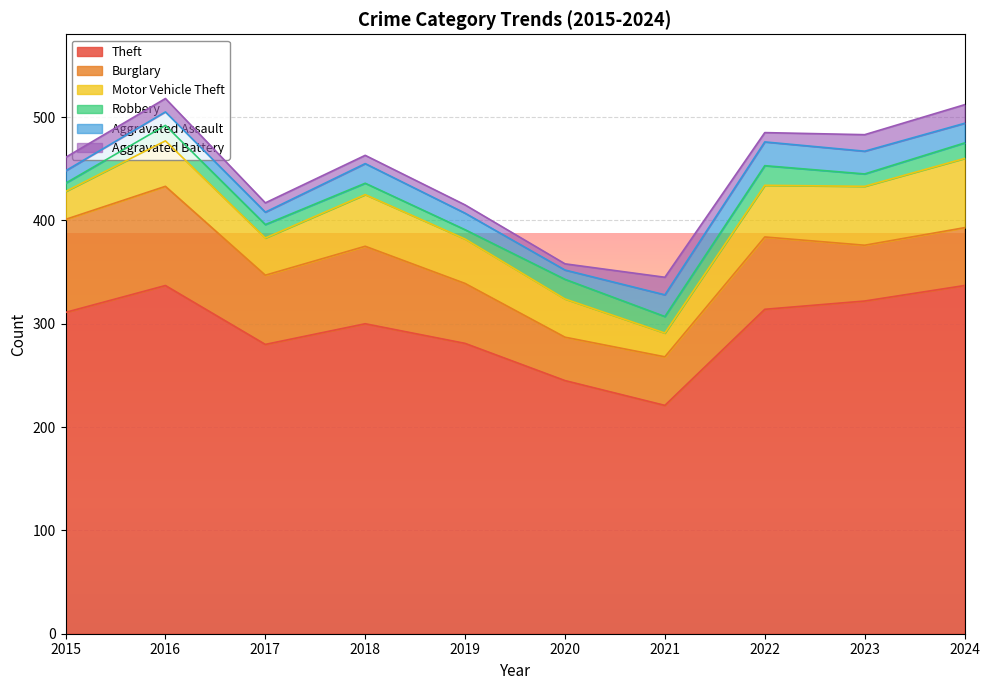

Rank the series by their maximum value, from highest to lowest.

Theft, Burglary, Motor Vehicle Theft, Aggravated Assault, Robbery, Aggravated Battery